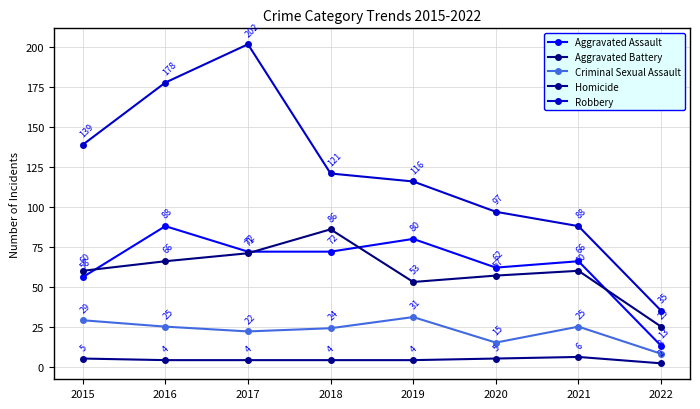

What is the difference between the maximum and minimum values in the Robbery series?

167